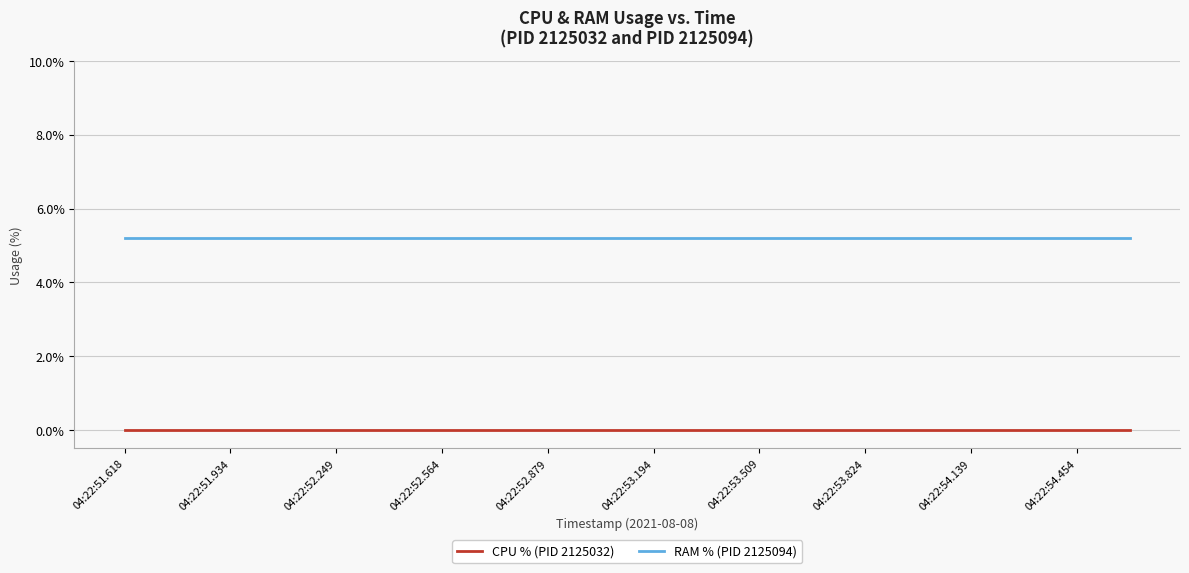

True or false: RAM % (PID 2125094) and CPU % (PID 2125032) intersect in this chart.

False